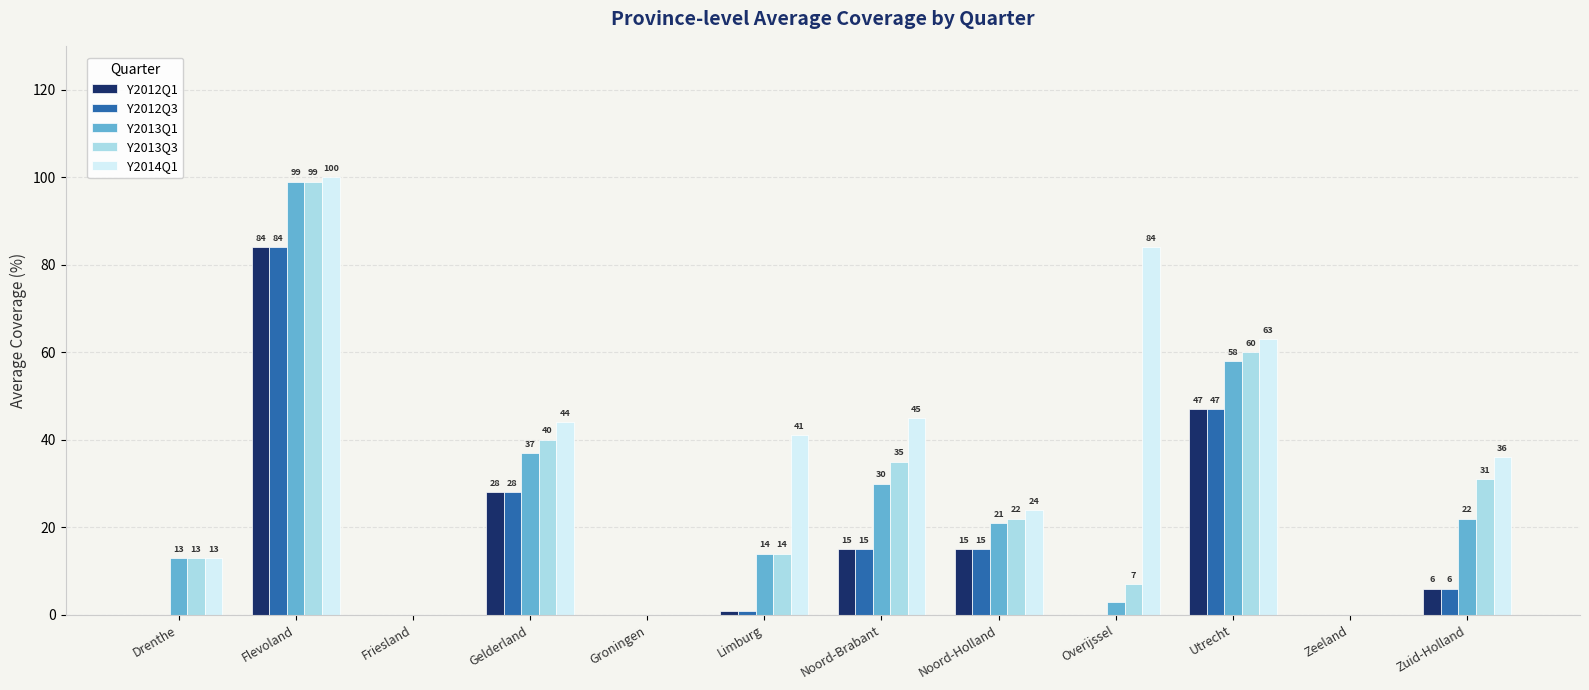

Which series changed the most between Gelderland and Groningen?

Y2014Q1